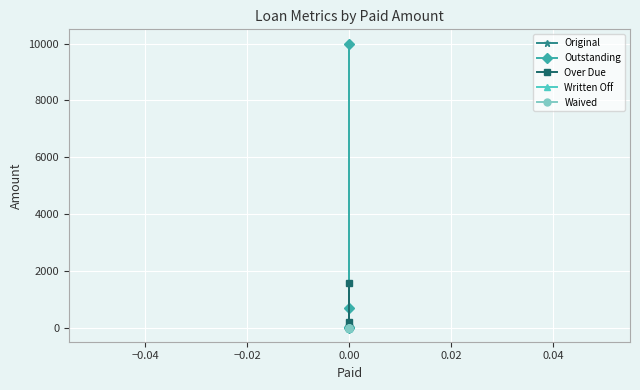

Reading left to right, transcribe all the data shown in this chart.

Original: 10000.0	685.1	6.8	0.0
Outstanding: 10000.0	685.1	6.8	0.0
Over Due: 1581.5	194.0	1.9	0.0
Written Off: 0.0	0.0	0.0	0.0
Waived: 0.0	0.0	0.0	0.0